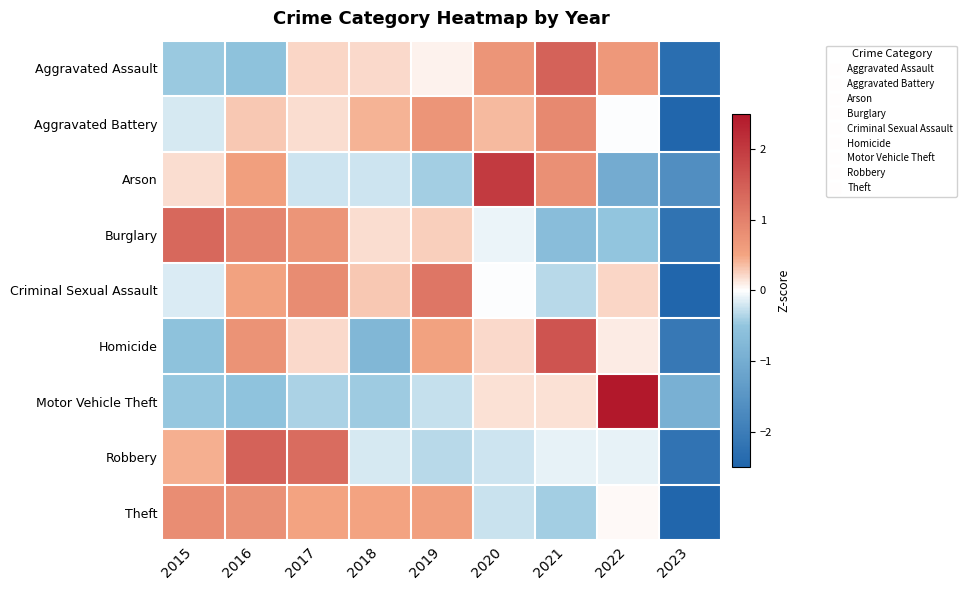

Between 2016 and 2020, which is larger?

2020